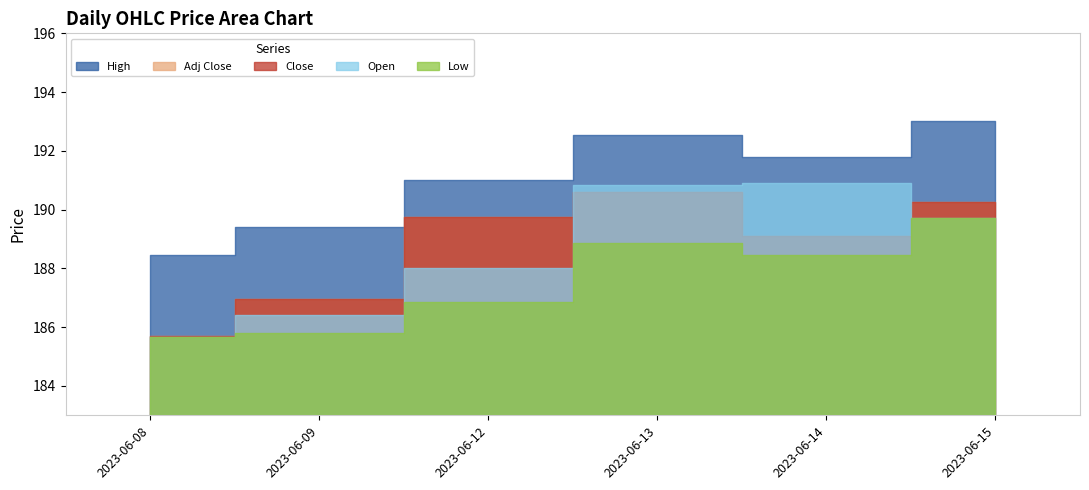

Which category has the highest value across all series?

2023-06-15